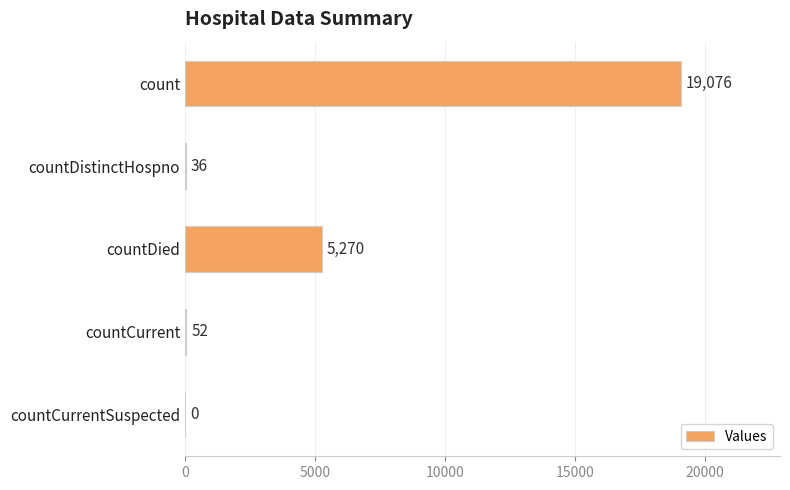

What is the greatest value displayed?

19076